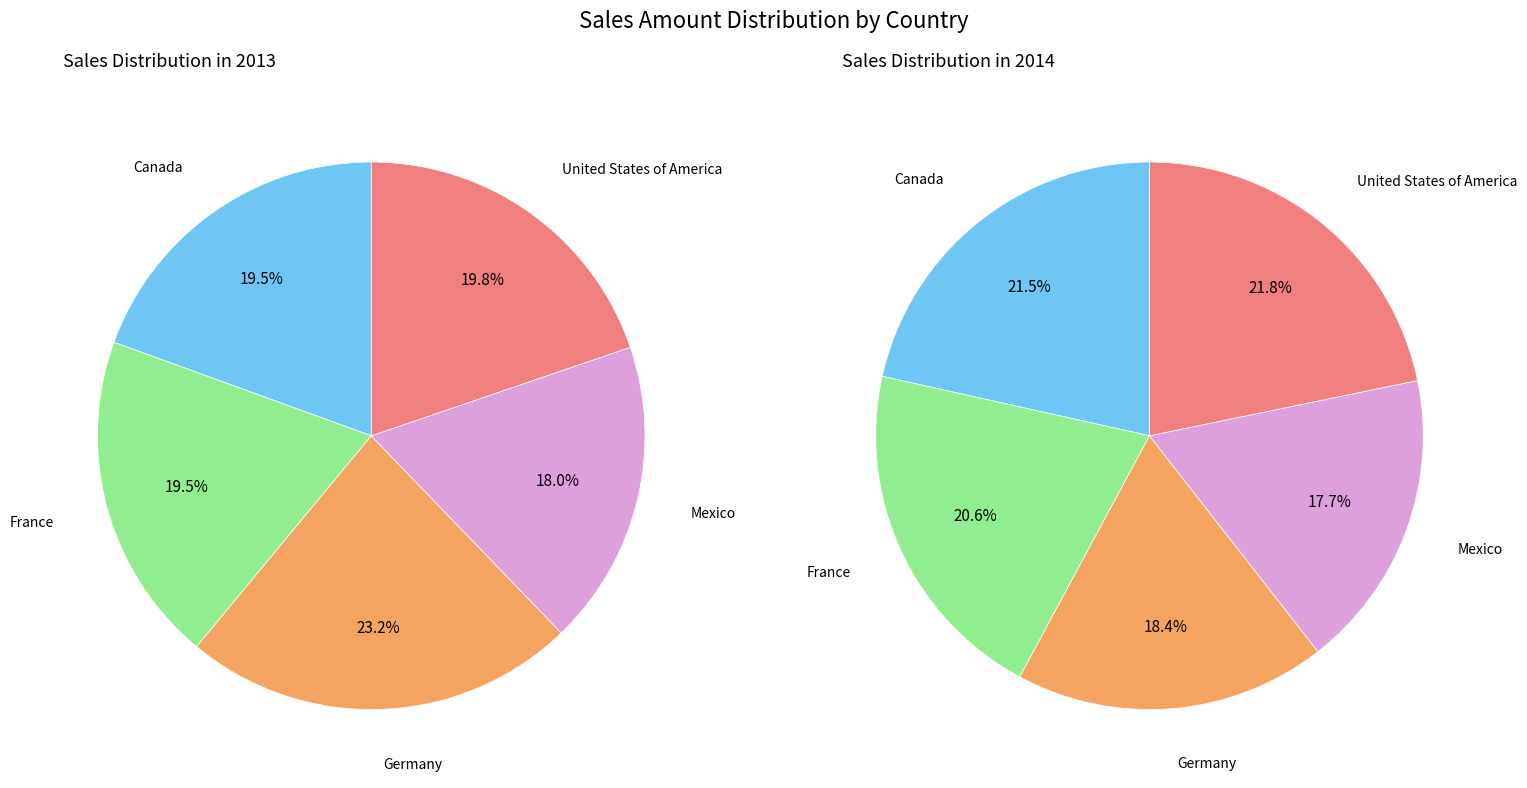

To the nearest percent, what percentage of the pie is United States of America?

22%